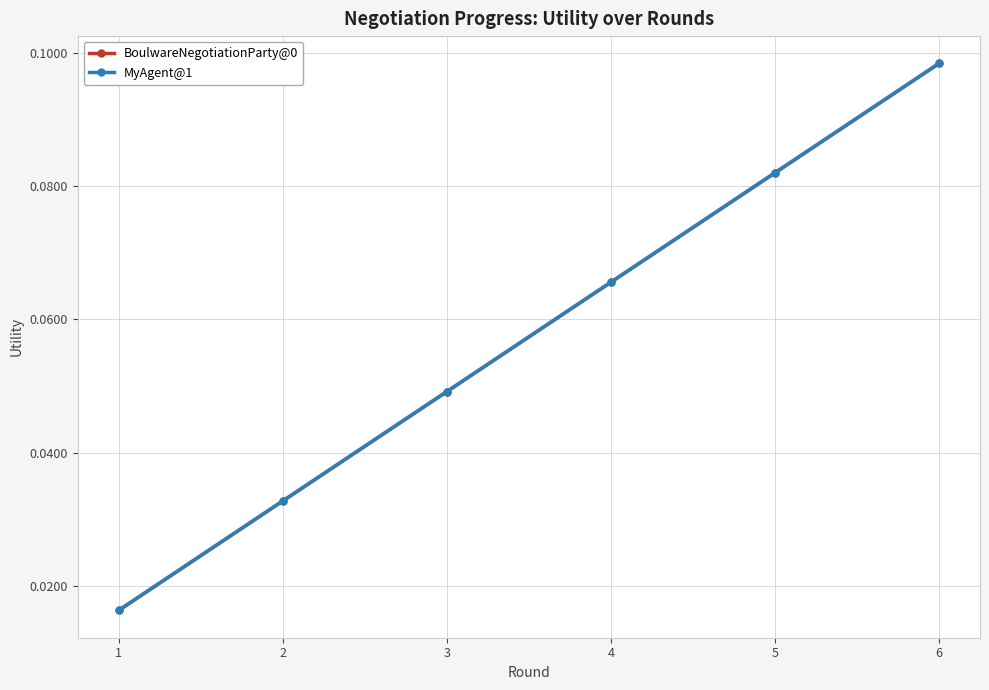

What is the average value of the MyAgent@1 series?

0.1